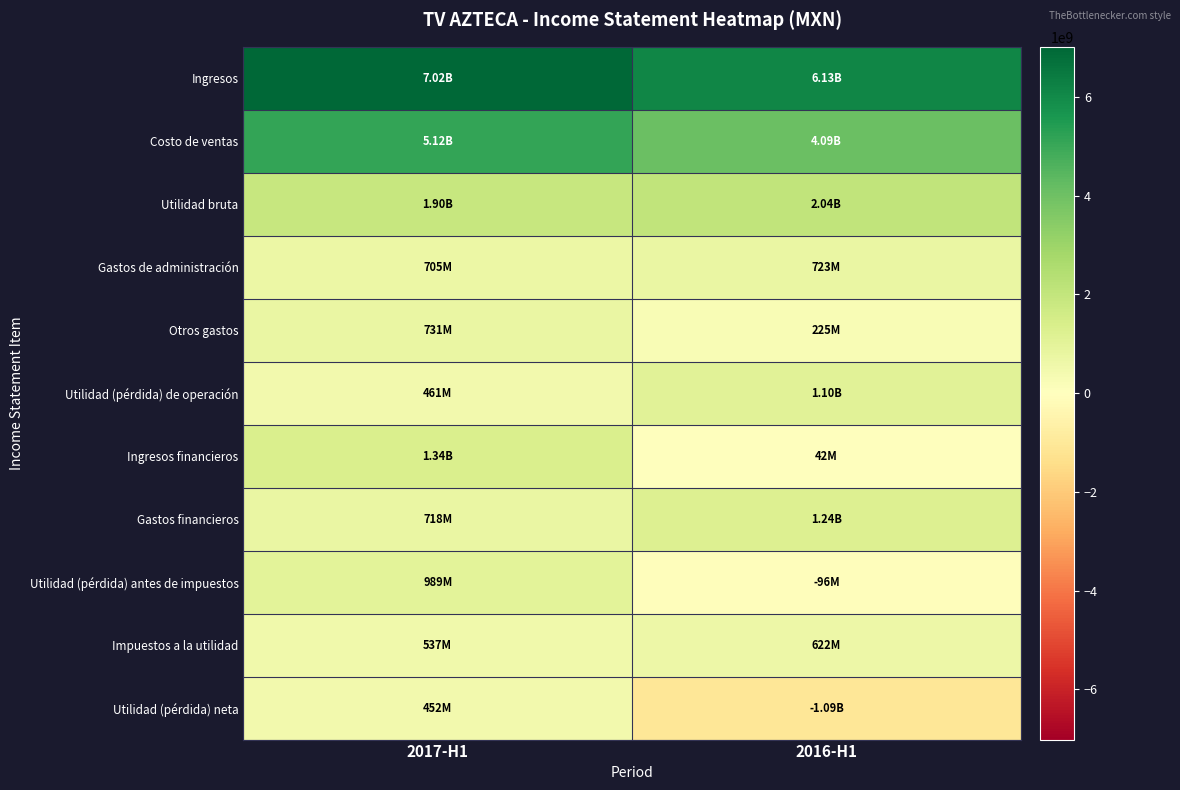

What is the smallest value displayed?

-1088610000